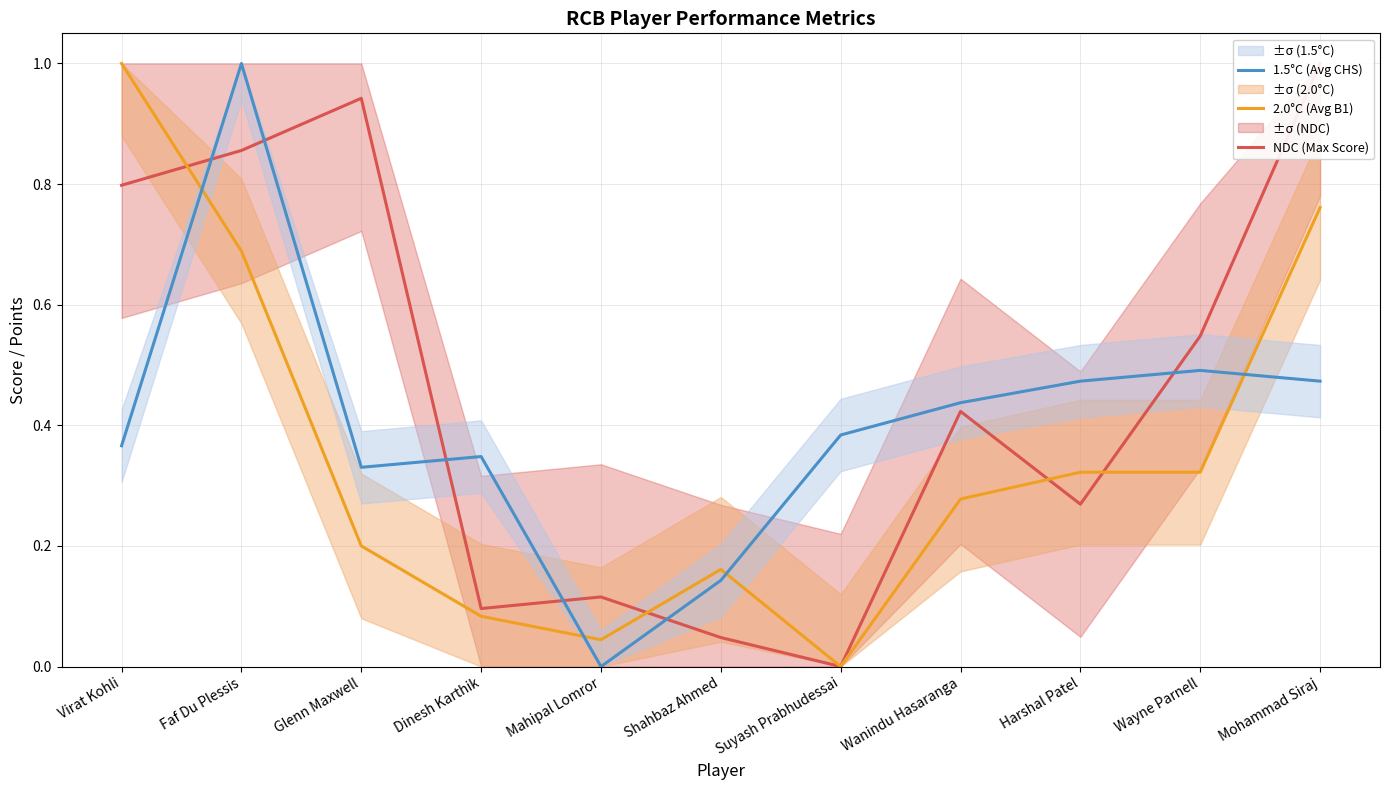

Which series ends up on top after the final intersection of NDC (Max Score) and 2.0°C (Avg B1)?

NDC (Max Score)